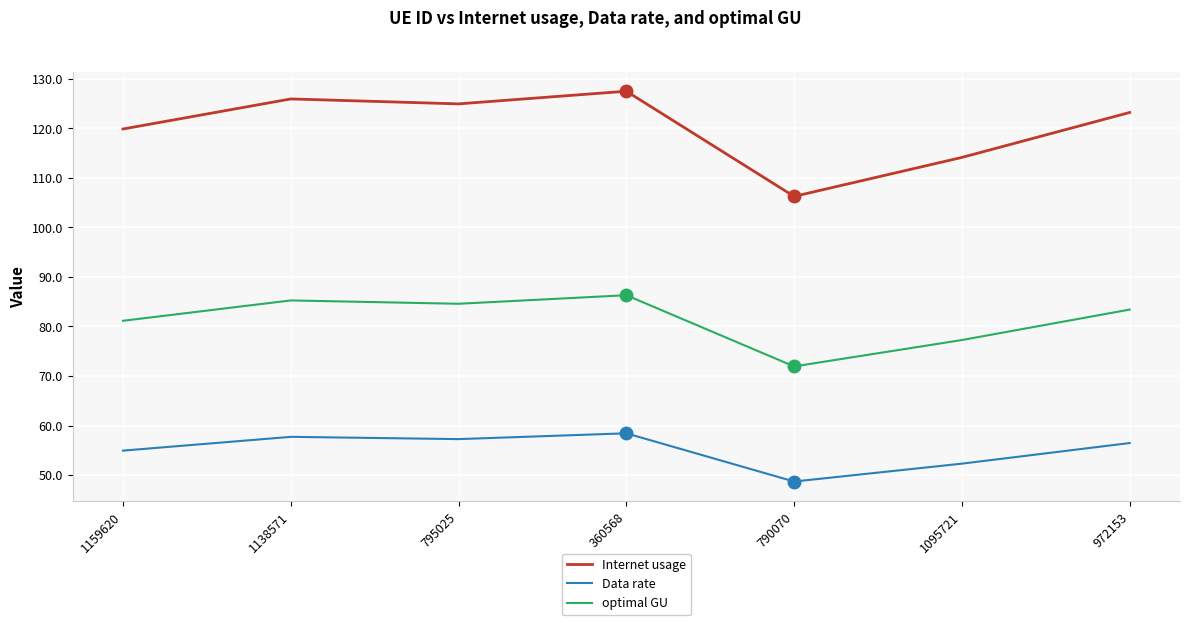

Which series has the largest total across all categories?

Internet usage